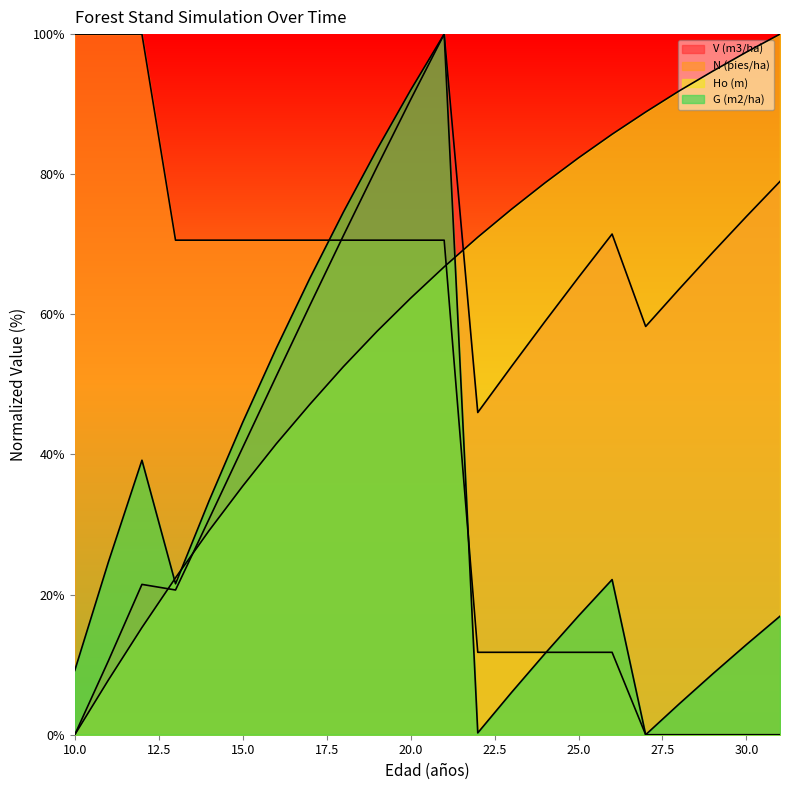

The value of G (m2/ha) at 20 is 92.0. True or false?

True